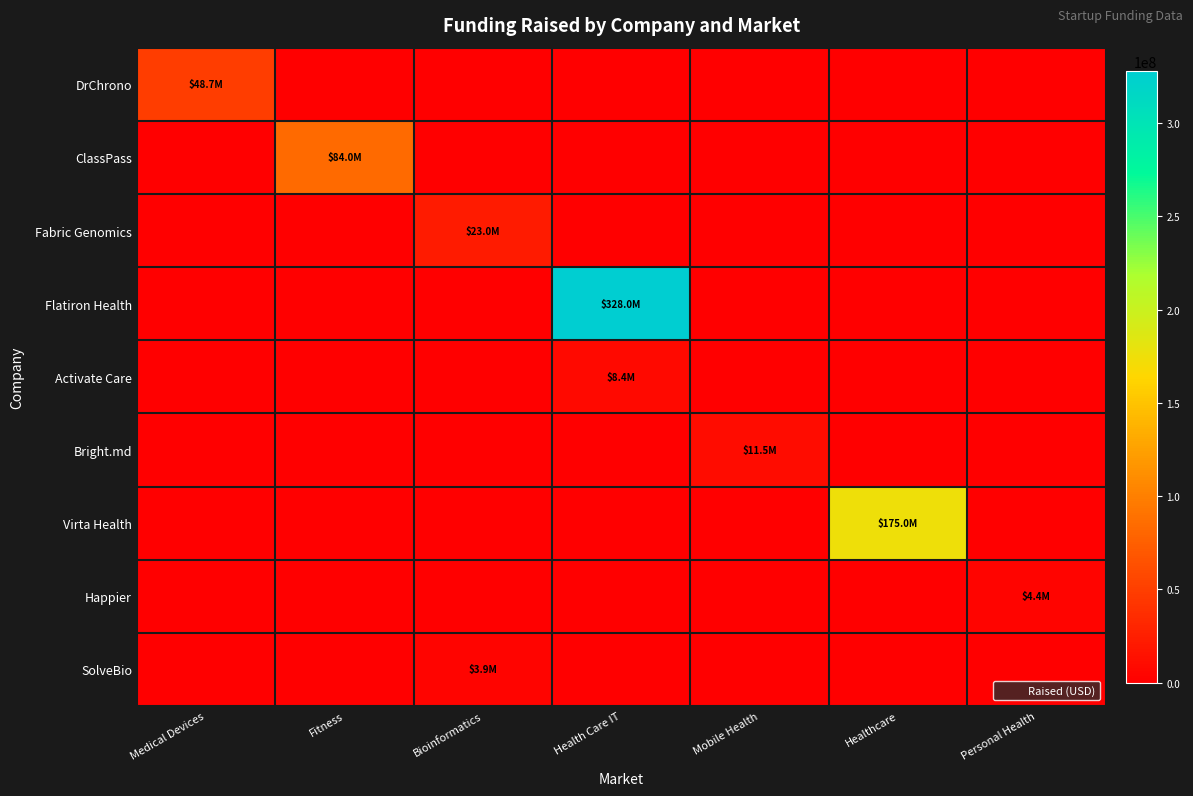

Count the number of data series in this chart.

9